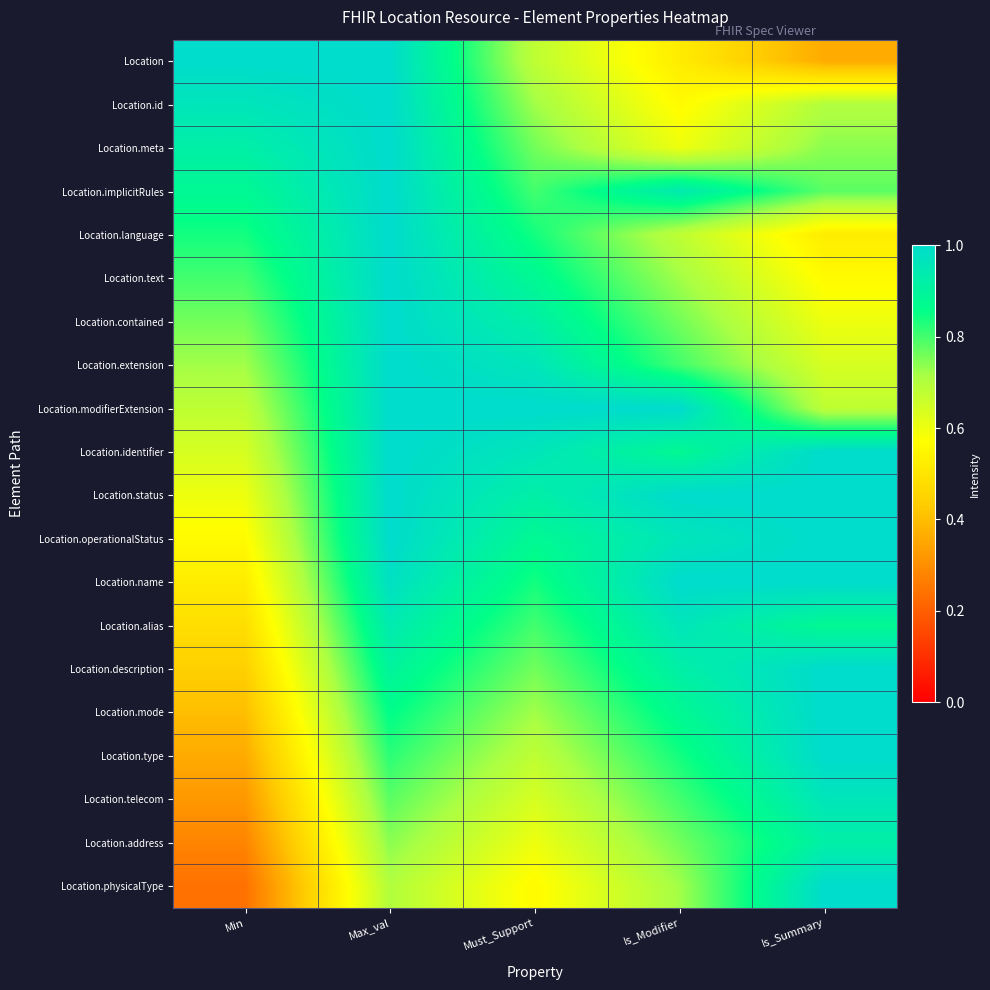

Which series has the largest total across all categories?

Location.status